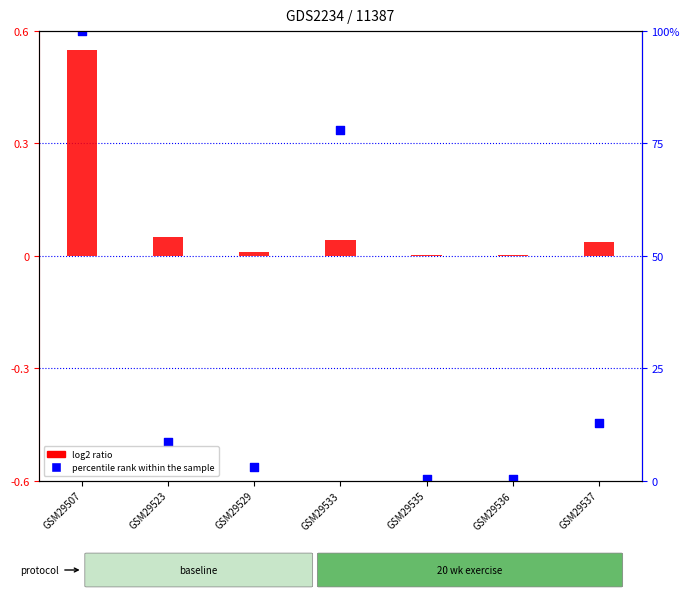

Which series contains the highest Y value?

percentile rank within the sample